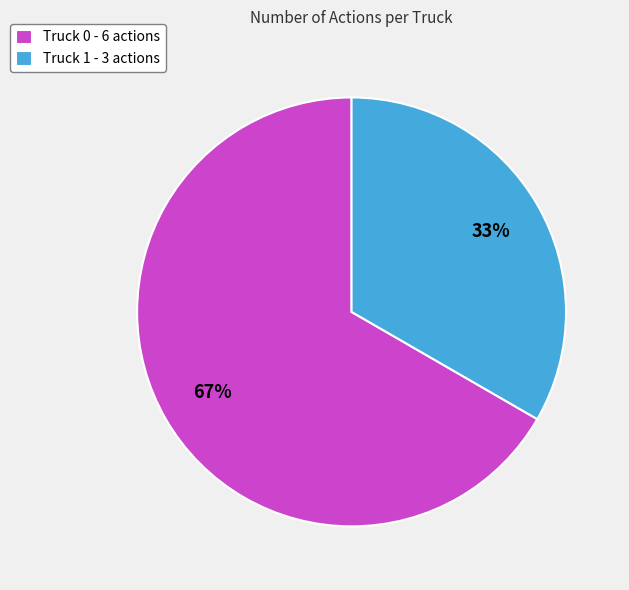

Is it true that Truck 1 is 33% of the pie?

True